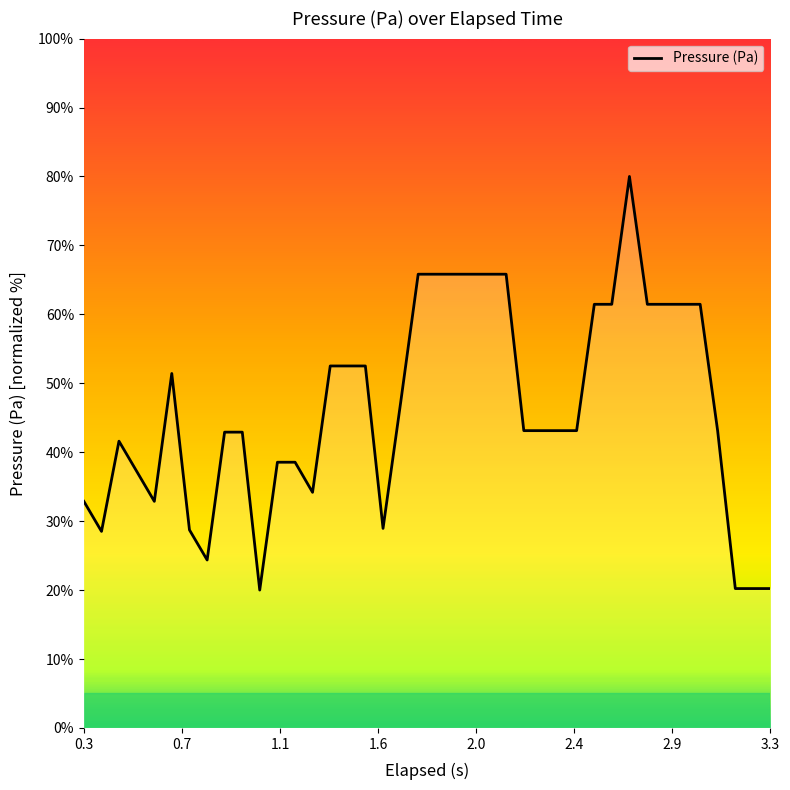

What is the maximum value shown in the chart?

80.0